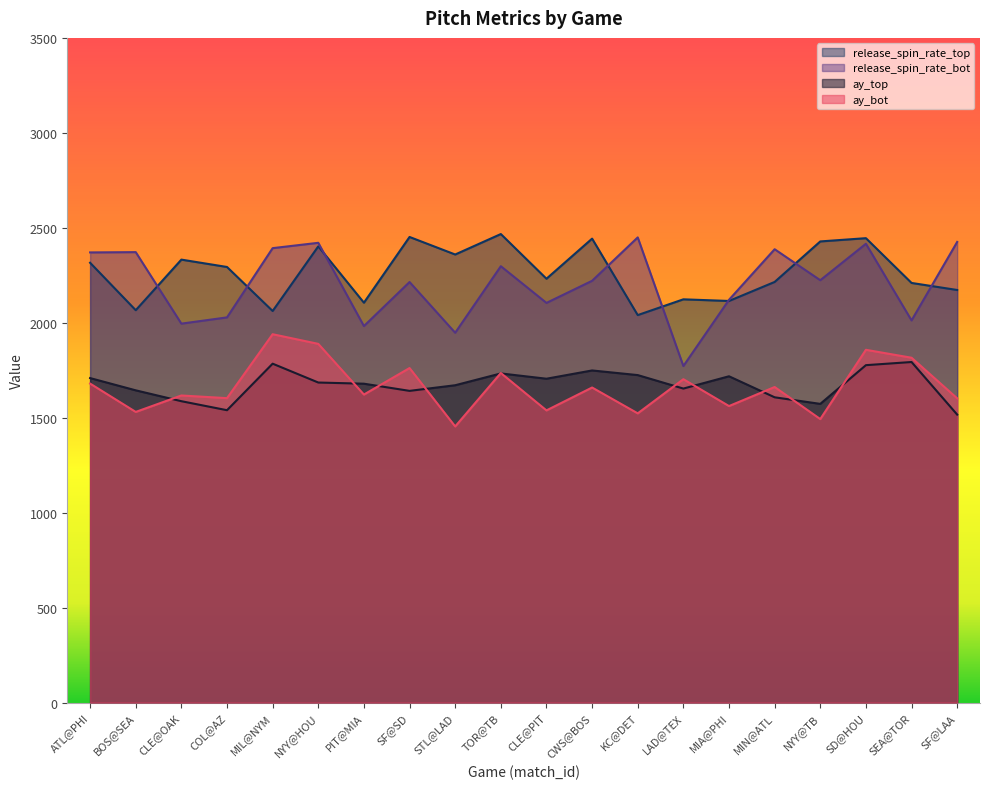

True or false: ay_bot and ay_top intersect in this chart.

True